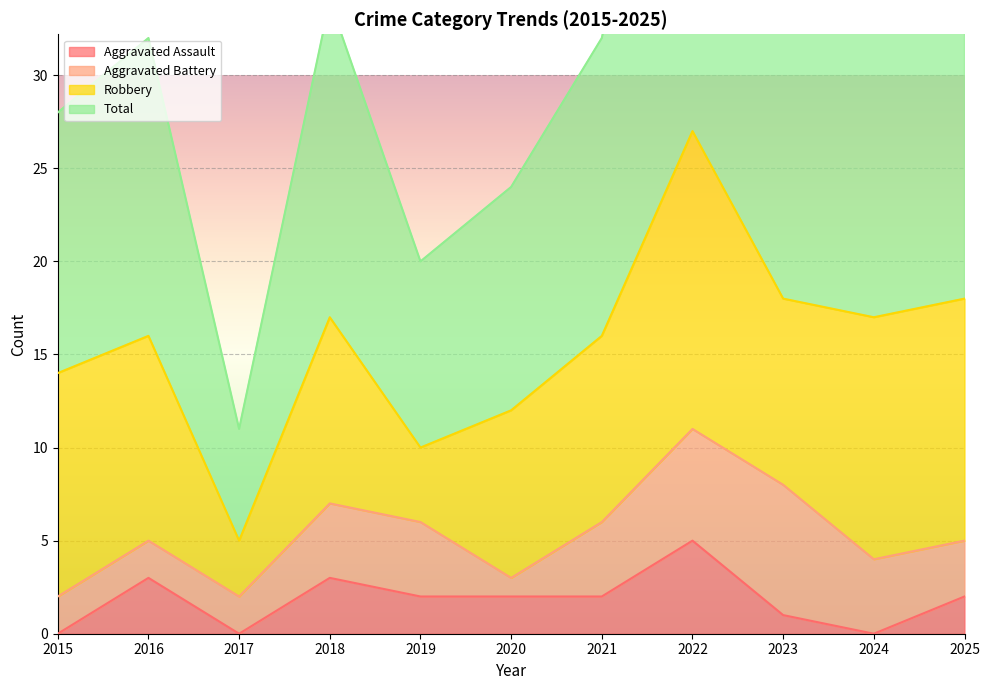

The value of Aggravated Assault at 2025 is 1. True or false?

False